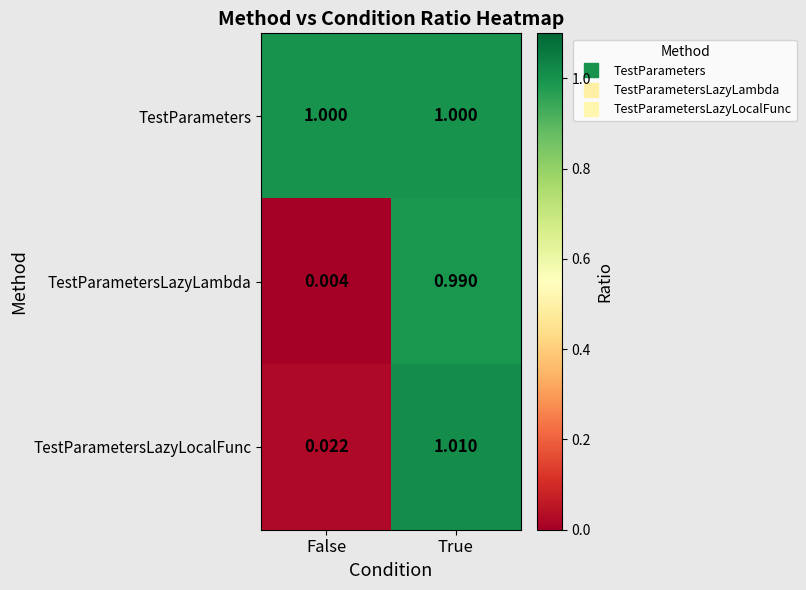

Which label corresponds to the smallest value in the chart?

False